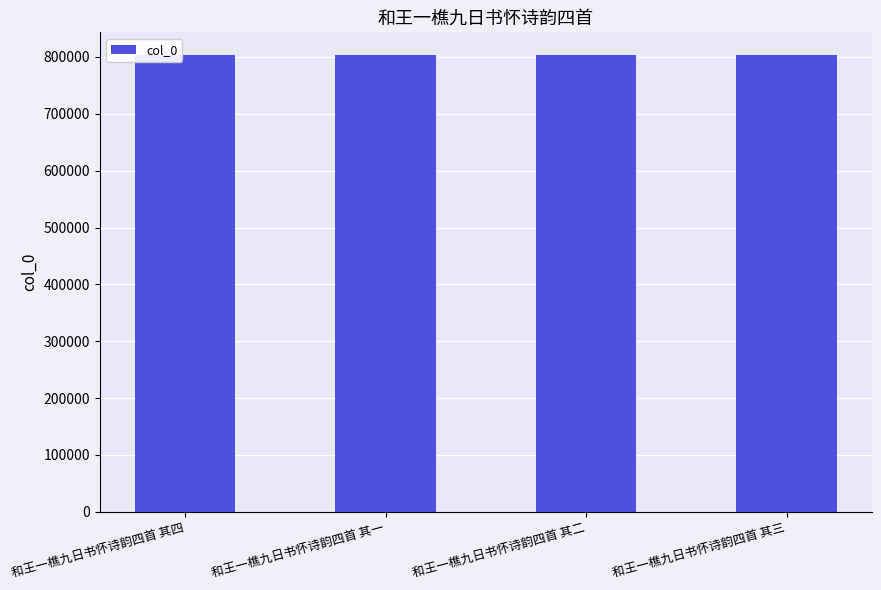

How many bars are there in total?

4